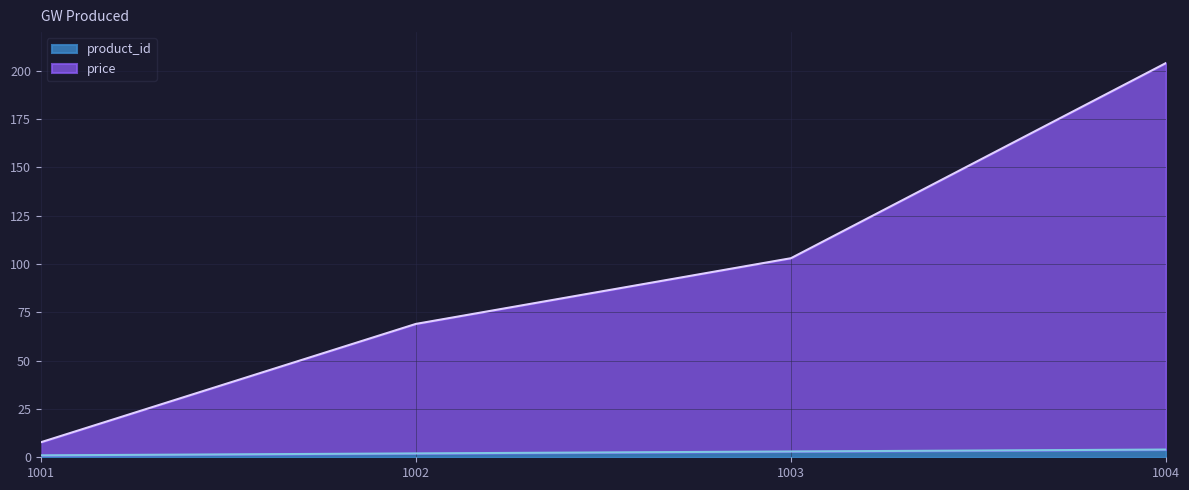

What is the greatest value displayed?

204.0